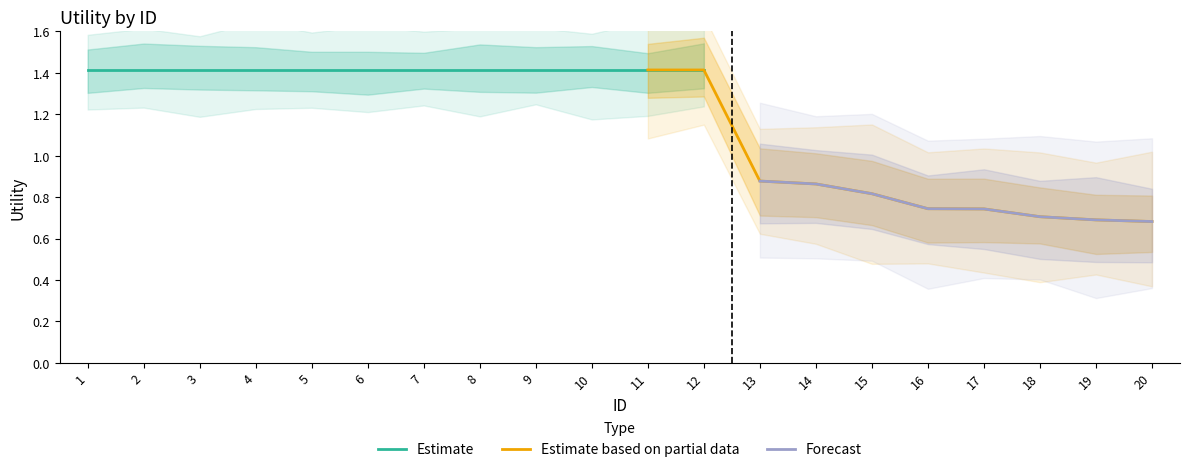

True or false: Estimate based on partial data and Estimate intersect in this chart.

False